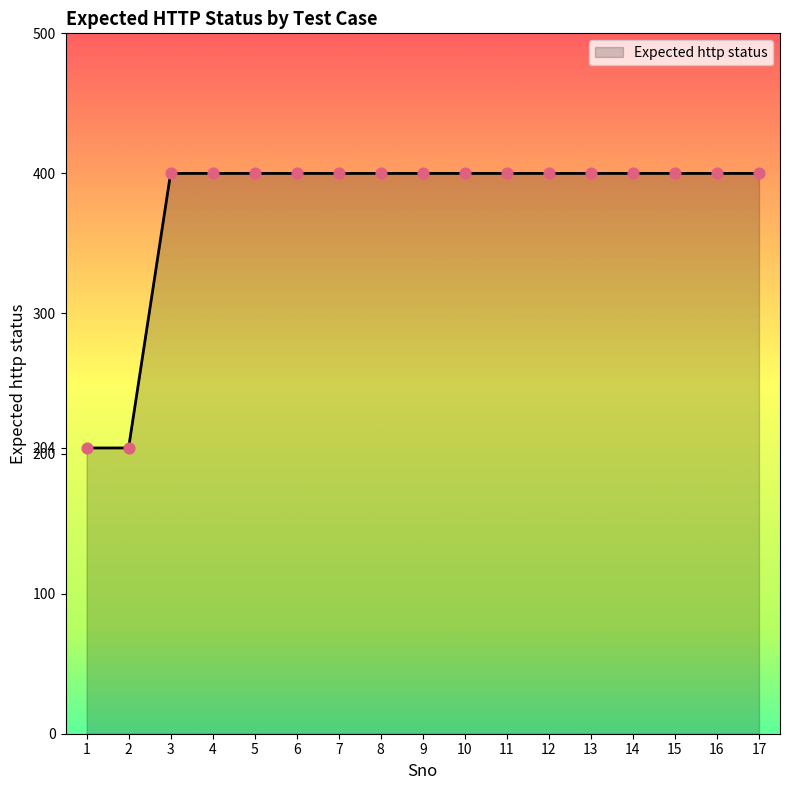

What is the ratio of the value at 4 to the value at 14?

1.0